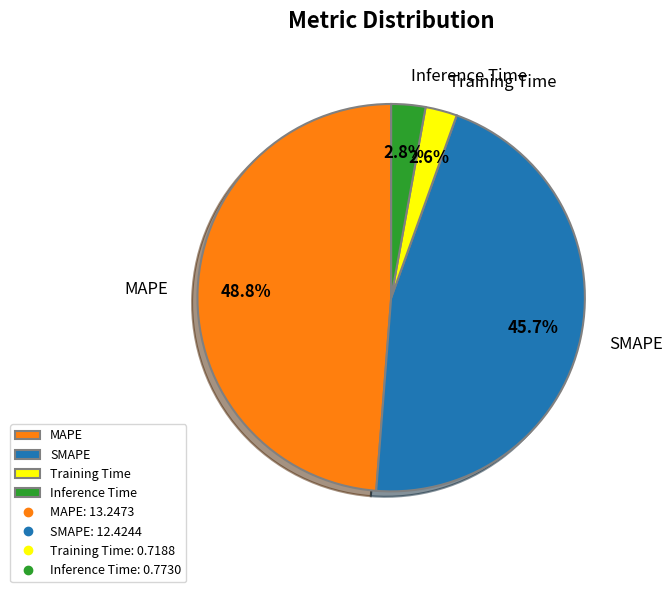

True or false: MAPE accounts for 49% of the total.

True